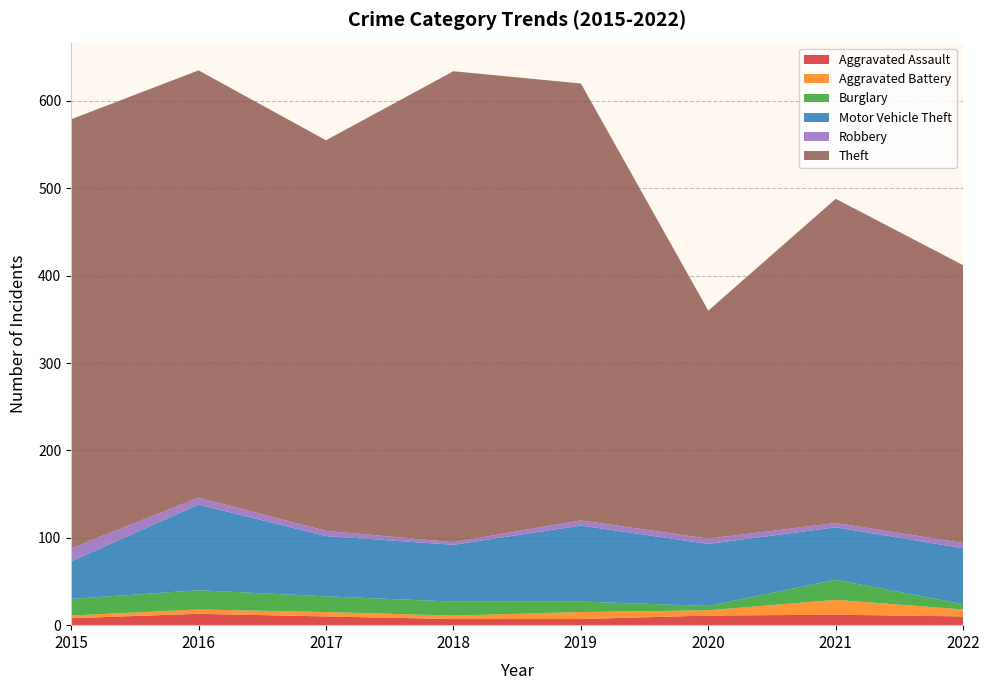

Reading left to right, what are all the values shown in this chart?

Aggravated Assault: 8	13	10	7	7	11	12	10
Aggravated Battery: 3	5	5	4	8	6	17	8
Burglary: 19	22	18	16	12	5	23	6
Motor Vehicle Theft: 43	98	69	65	87	71	60	64
Robbery: 15	8	6	3	6	6	5	6
Theft: 491	489	447	539	500	261	371	318